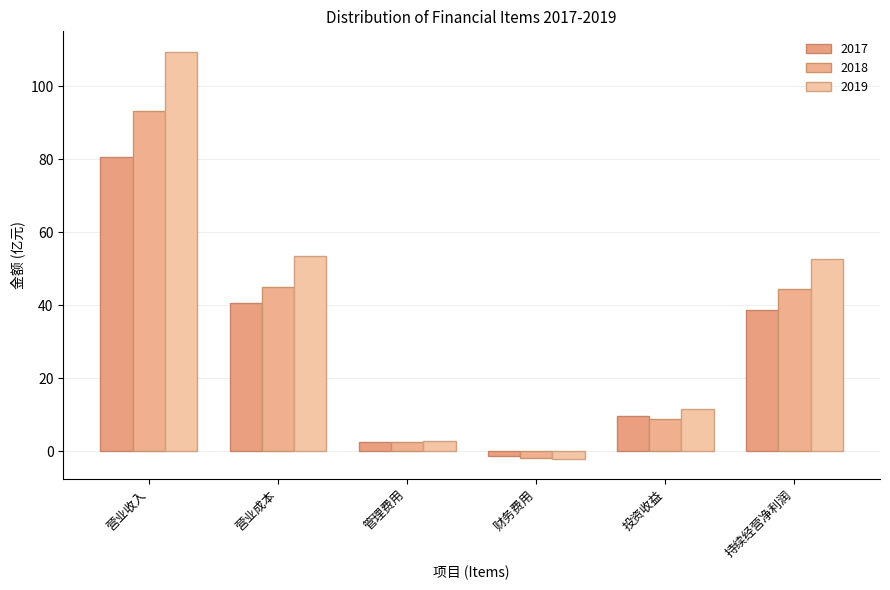

What is the sum of all 2017 values?

170.6